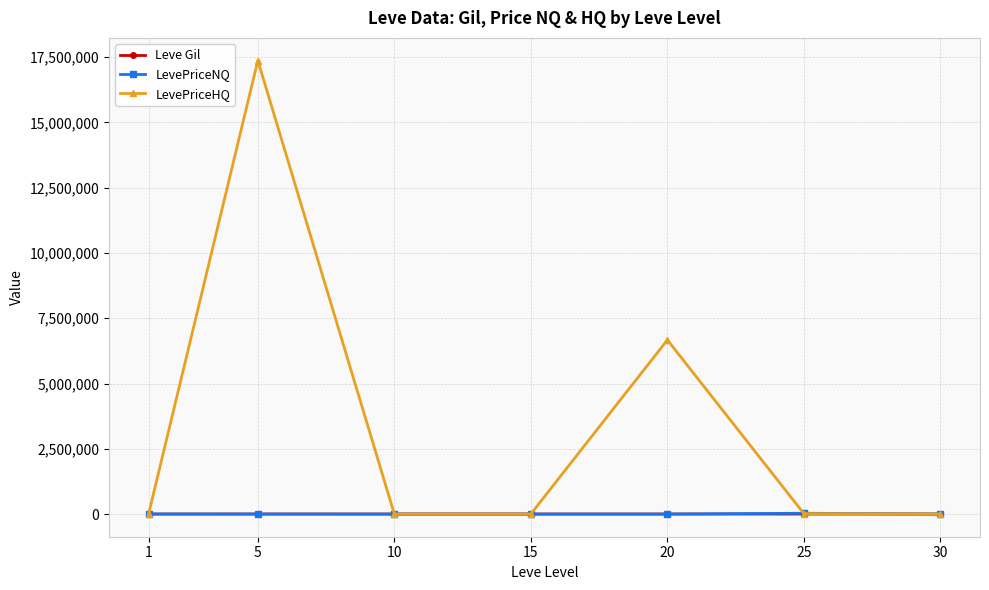

True or false: Leve Gil has more than 0 interior local peaks.

True